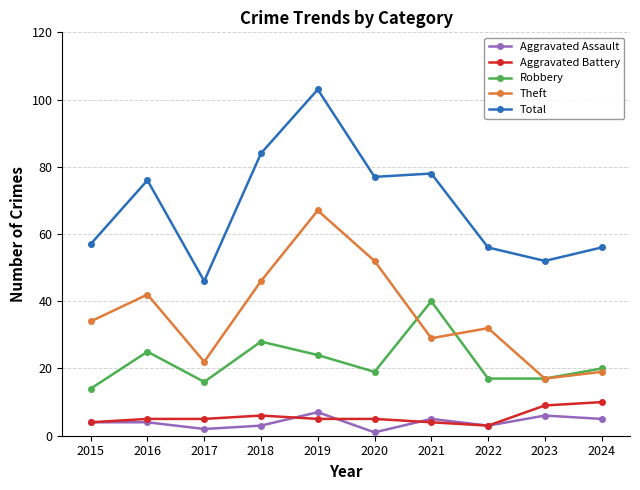

Reading left to right, transcribe all the data shown in this chart.

Aggravated Assault: 2015=4	2016=4	2017=2	2018=3	2019=7	2020=1	2021=5	2022=3	2023=6	2024=5
Aggravated Battery: 2015=4	2016=5	2017=5	2018=6	2019=5	2020=5	2021=4	2022=3	2023=9	2024=10
Robbery: 2015=14	2016=25	2017=16	2018=28	2019=24	2020=19	2021=40	2022=17	2023=17	2024=20
Theft: 2015=34	2016=42	2017=22	2018=46	2019=67	2020=52	2021=29	2022=32	2023=17	2024=19
Total: 2015=57	2016=76	2017=46	2018=84	2019=103	2020=77	2021=78	2022=56	2023=52	2024=56